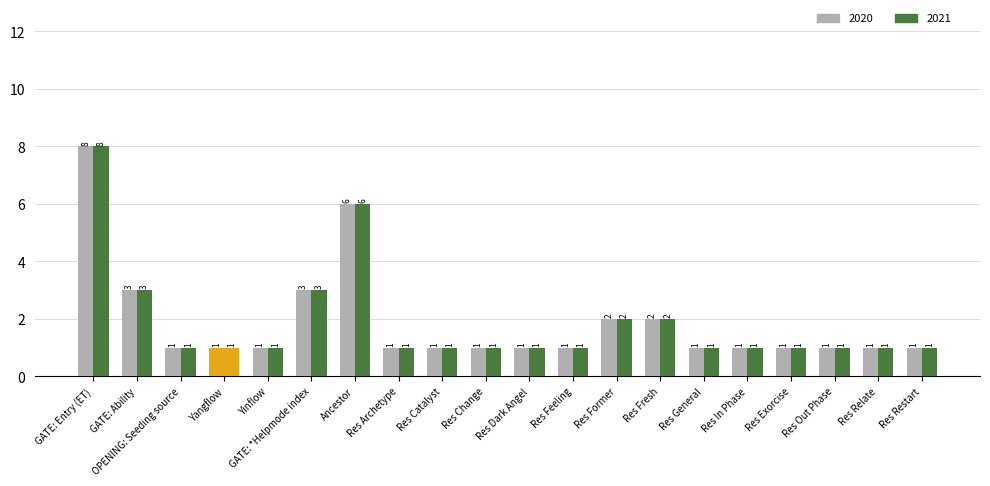

How many bars are there in each group?

2